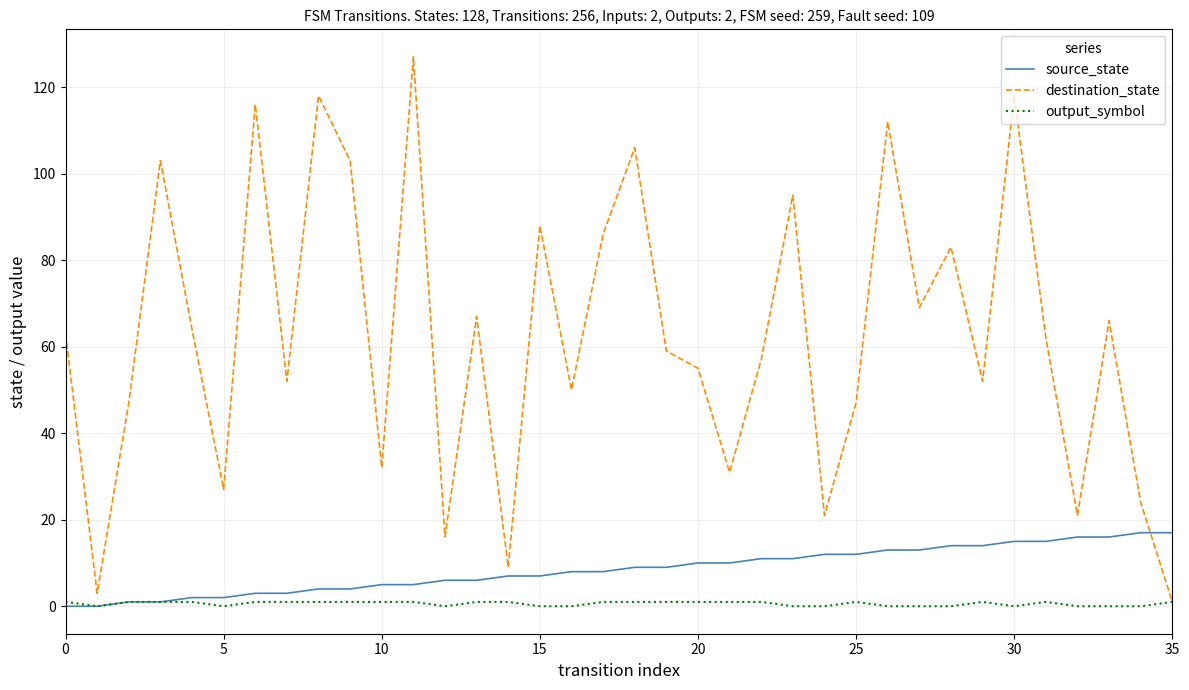

After their last crossing, which series has the higher values: destination_state or source_state?

source_state